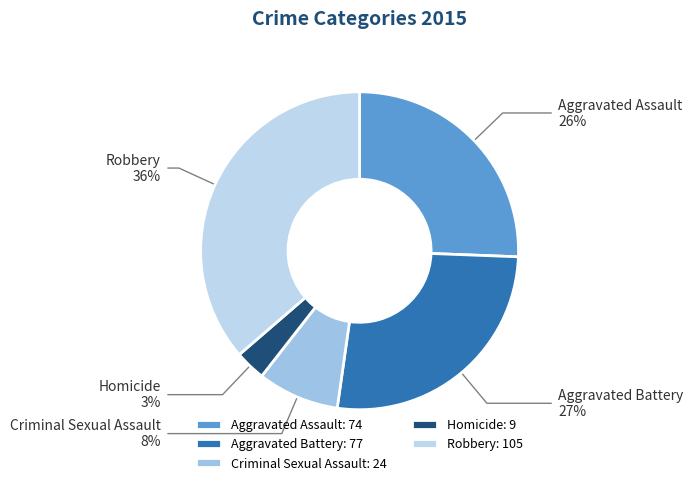

Between Aggravated Battery and Criminal Sexual Assault, which is larger?

Aggravated Battery